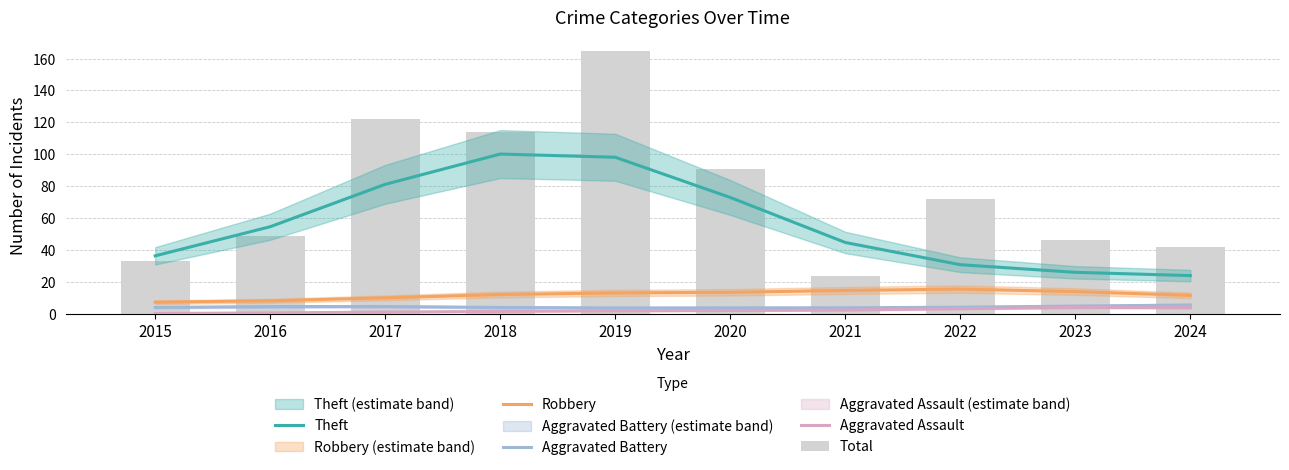

What is the spread (max minus min) of values at 2024?

38.1